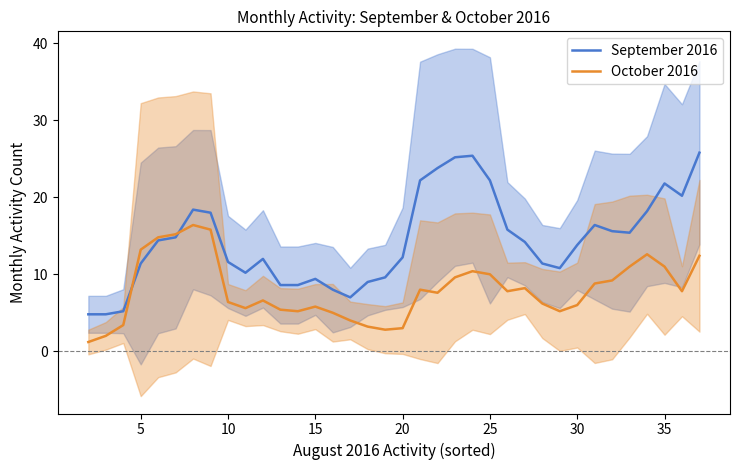

Reading right to left, what are all the values shown in this chart?

September 2016: 25.8	20.2	21.8	18.2	15.4	15.6	16.4	13.8	10.8	11.4	14.2	15.8	22.2	25.4	25.2	23.8	22.2	12.2	9.6	9.0	7.0	8.0	9.4	8.6	8.6	12.0	10.2	11.6	18.0	18.4	14.8	14.4	11.4	5.2	4.8	4.8
October 2016: 12.4	7.8	11.0	12.6	11.0	9.2	8.8	6.0	5.2	6.2	8.2	7.8	10.0	10.4	9.6	7.6	8.0	3.0	2.8	3.2	4.0	5.0	5.8	5.2	5.4	6.6	5.6	6.4	15.8	16.4	15.2	14.8	13.2	3.4	2.0	1.2